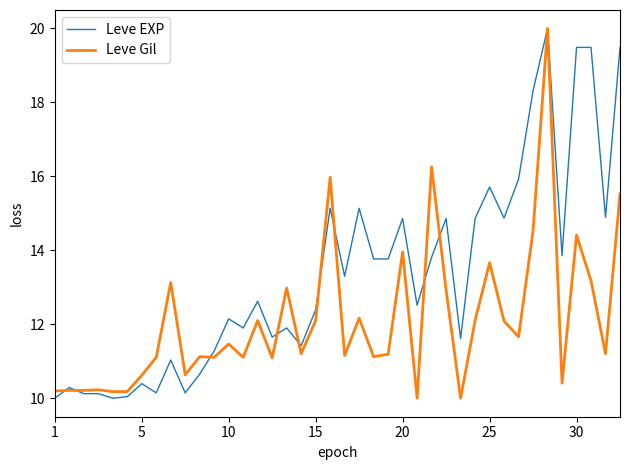

List the series in order of their overall mean, lowest first.

Leve Gil, Leve EXP